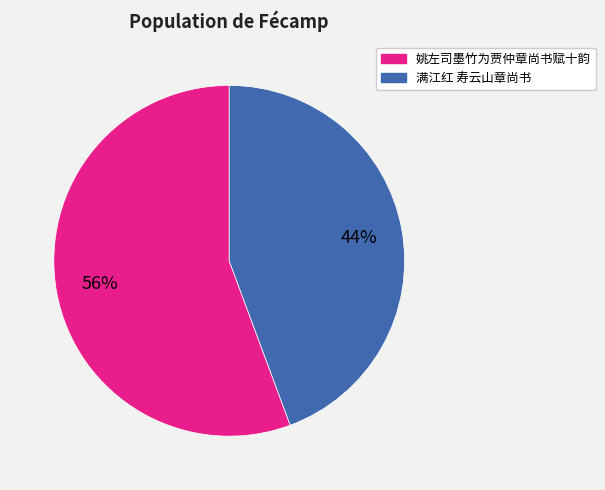

Which category has the biggest portion of the pie?

姚左司墨竹为贾仲章尚书赋十韵